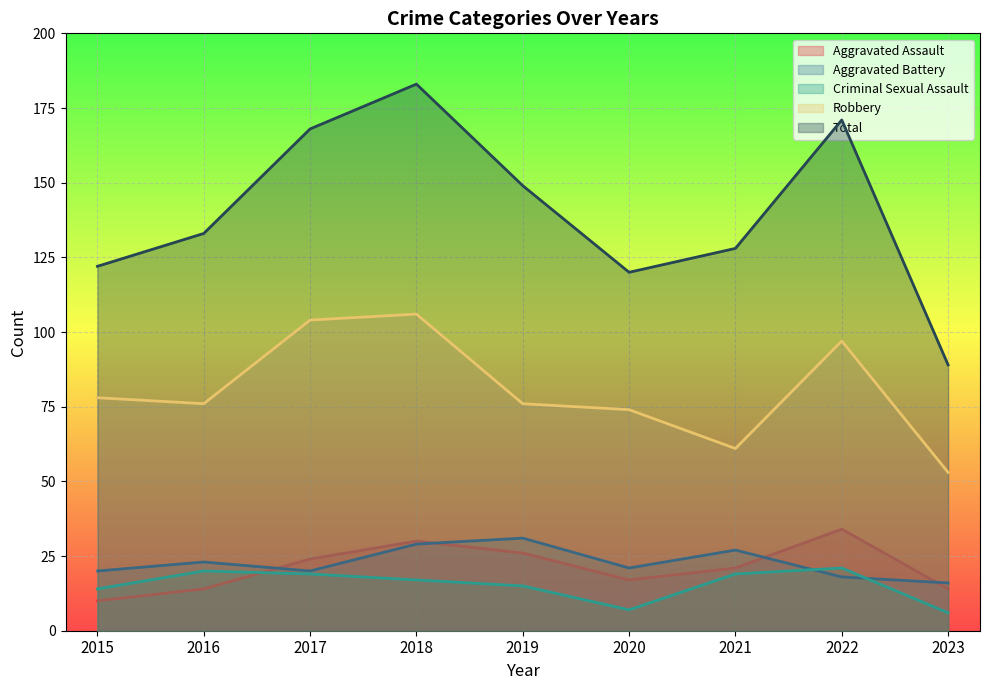

What is the smallest value displayed?

6